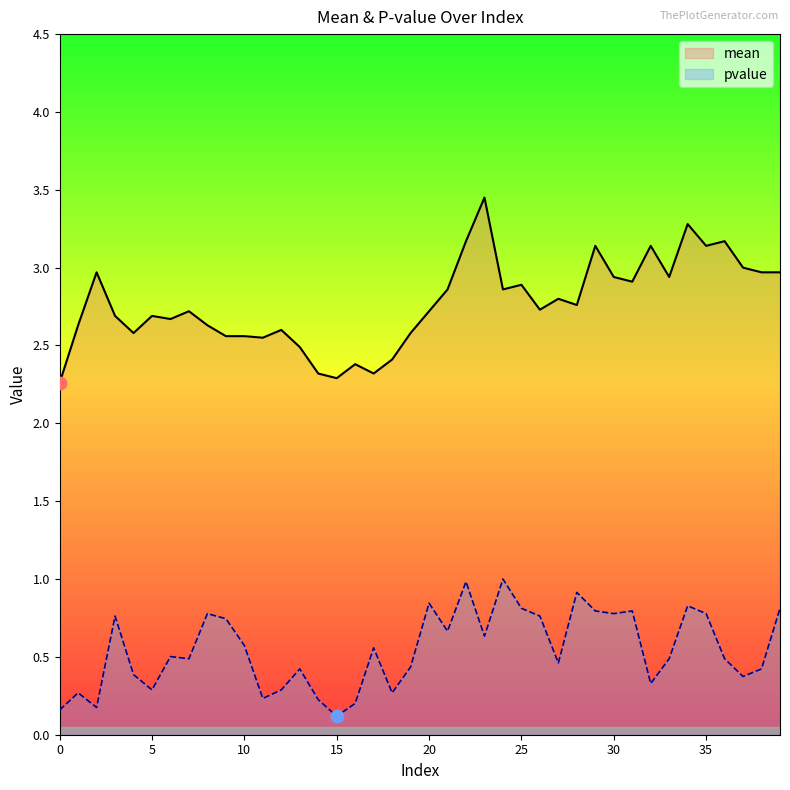

Is the value of pvalue at 15 greater than the value of mean at 36?

No